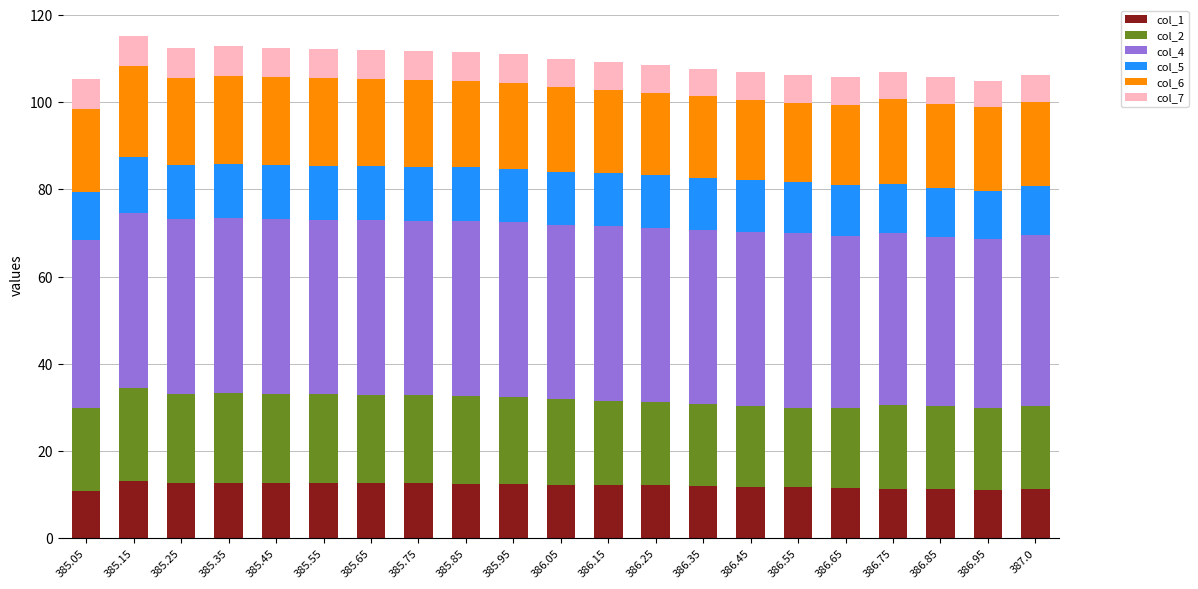

What is the total value across all series at 385.85?

111.5